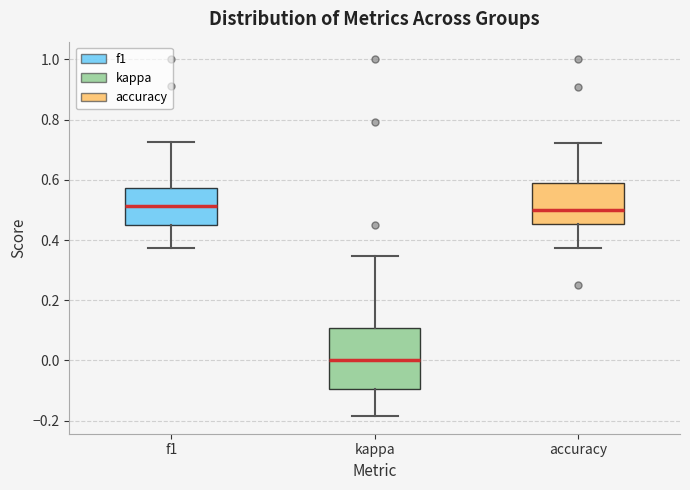

Which box is the tallest, from its lower edge to its upper edge?

kappa